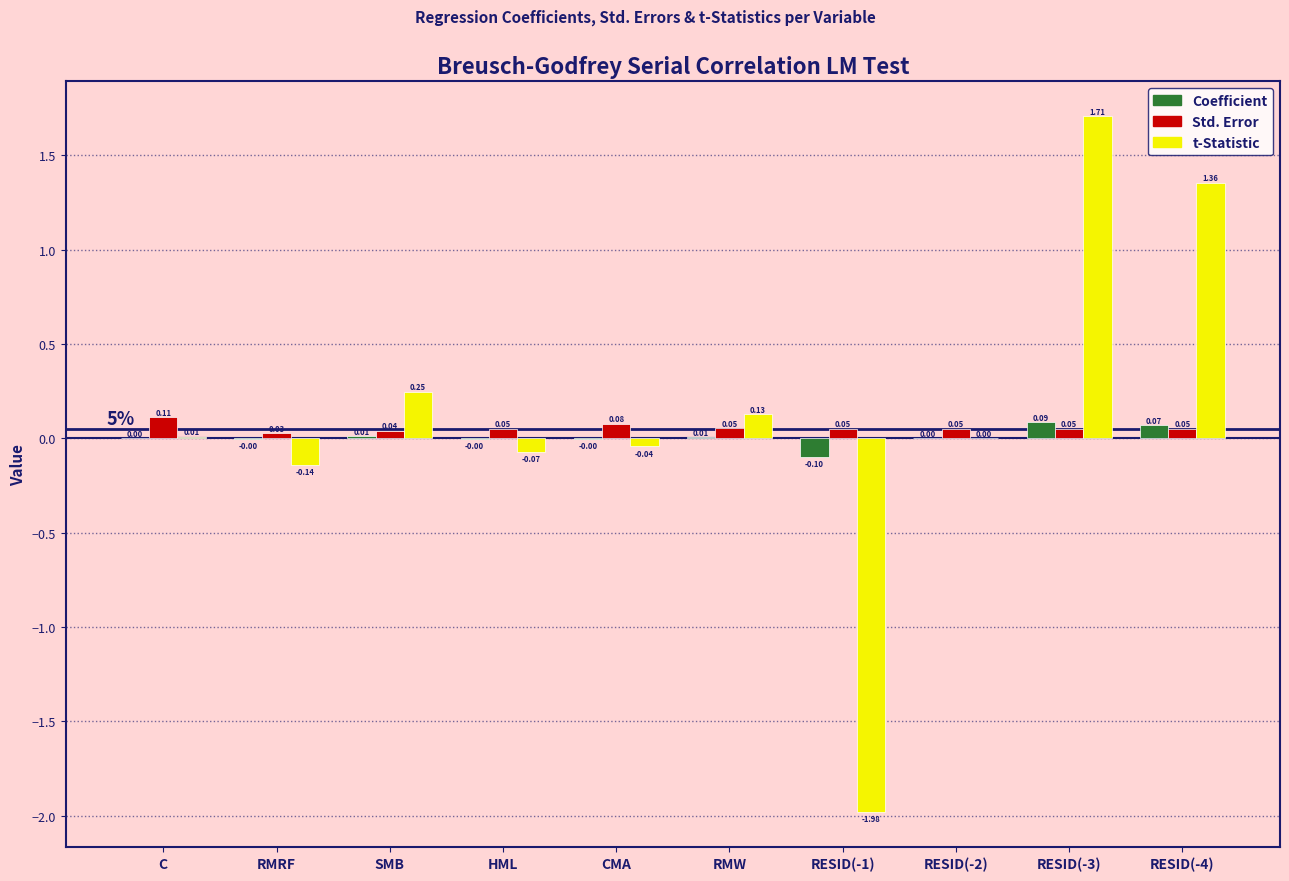

What is the sum of the t-Statistic values at RESID(-3) and SMB?

2.0